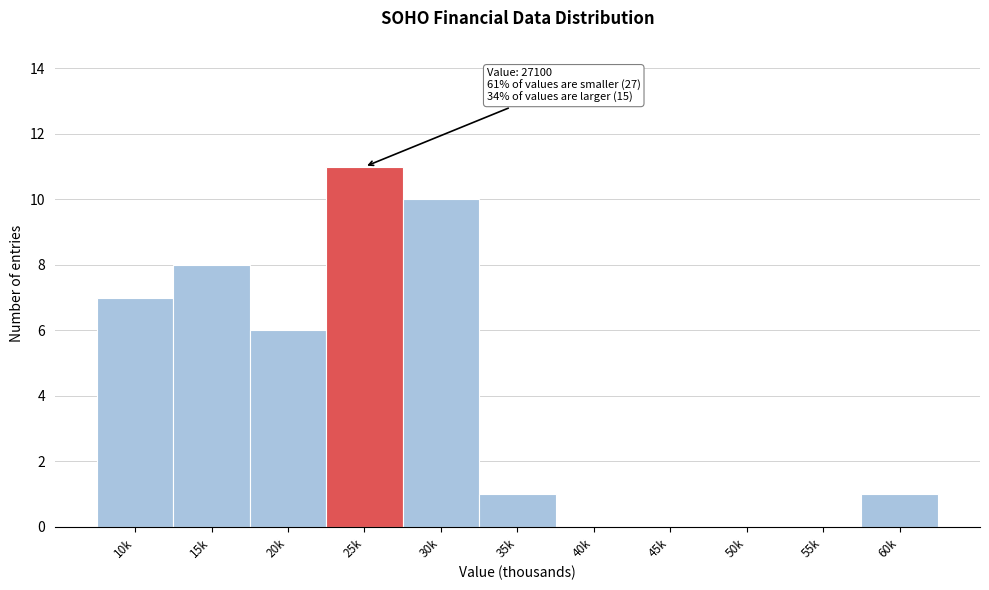

Reading right to left, extract all data points from this chart.

60k=1	55k=0	50k=0	45k=0	40k=0	35k=1	30k=10	25k=11	20k=6	15k=8	10k=7